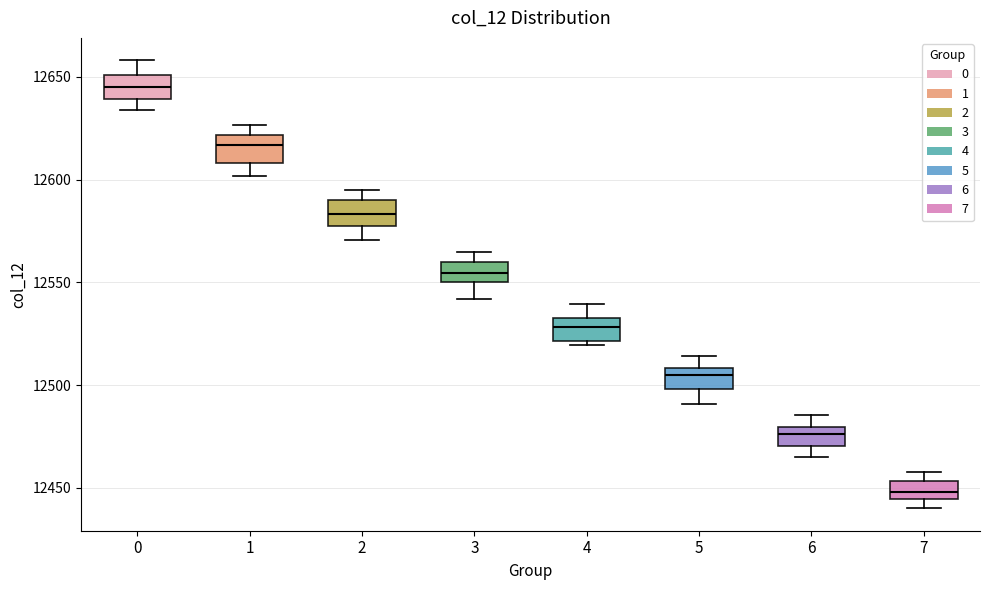

Which box has the highest median line?

0